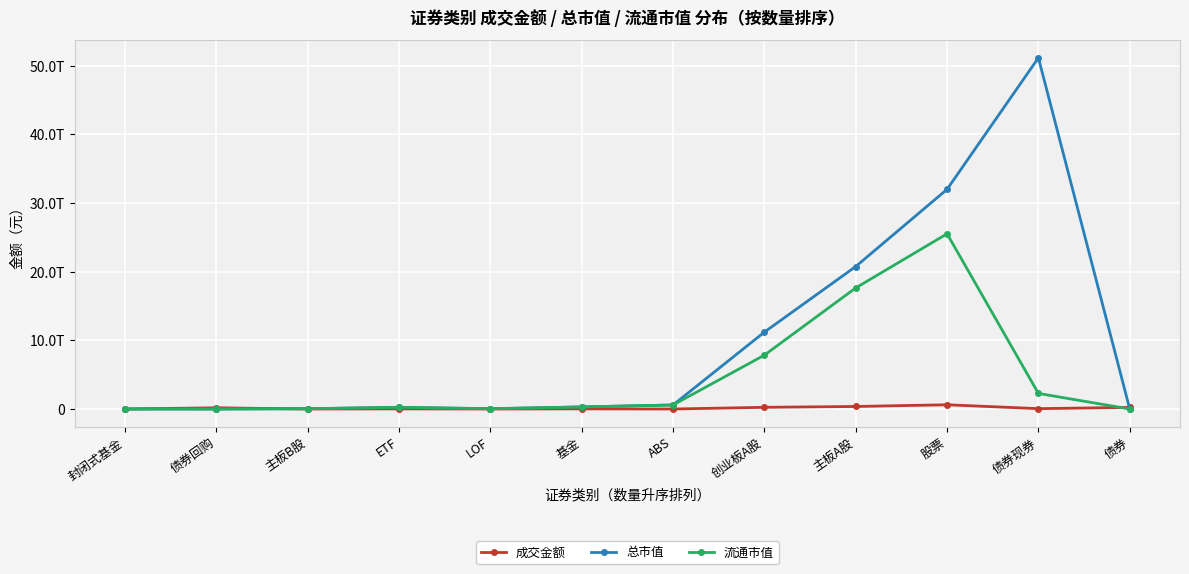

True or false: 总市值 and 流通市值 intersect in this chart.

False